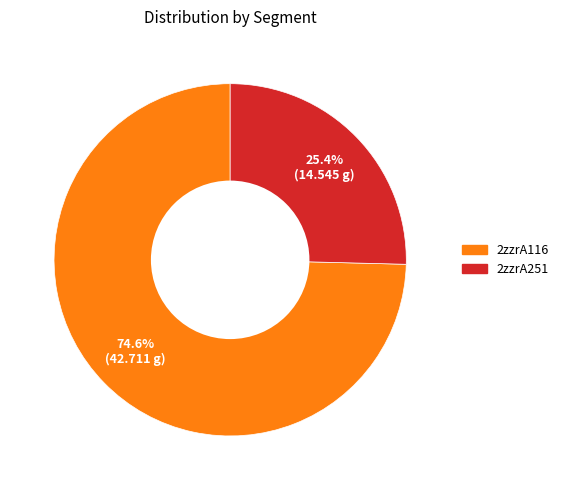

Which has a higher value, 2zzrA116 or 2zzrA251?

2zzrA116